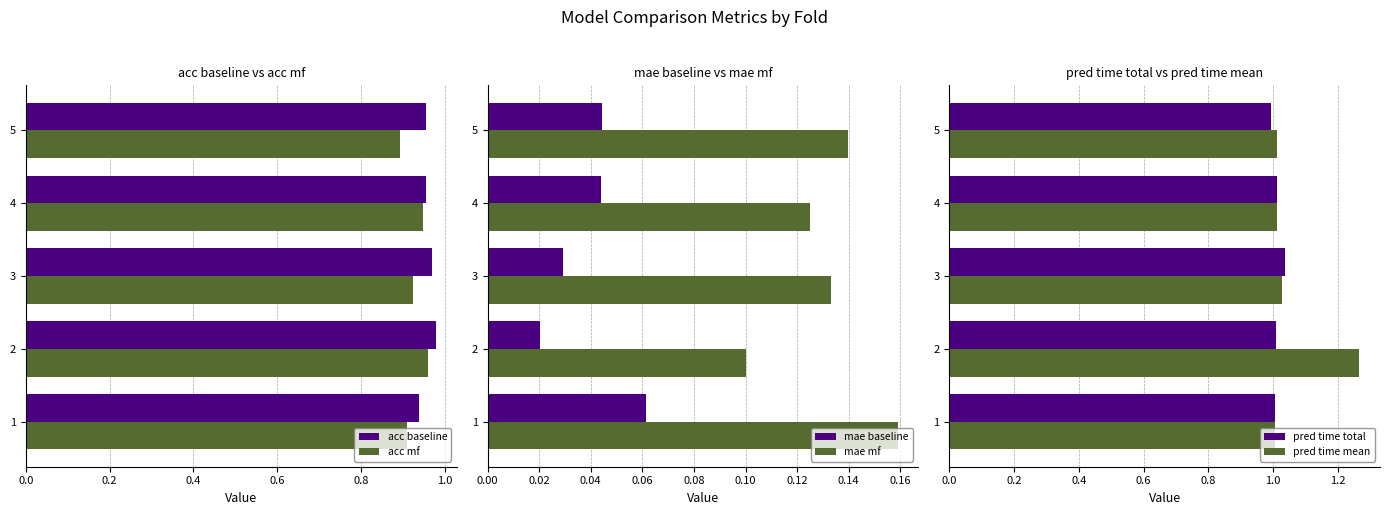

What is the value of the pred time mean bar at the 3rd from the left?

1.0